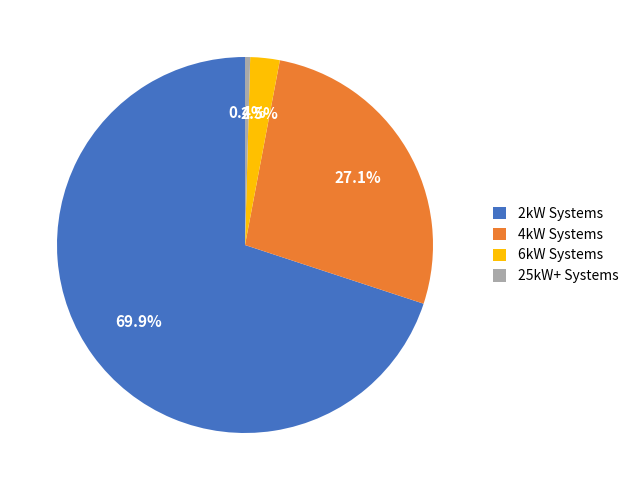

Between 25kW+ Systems and 2kW Systems, which is larger?

2kW Systems